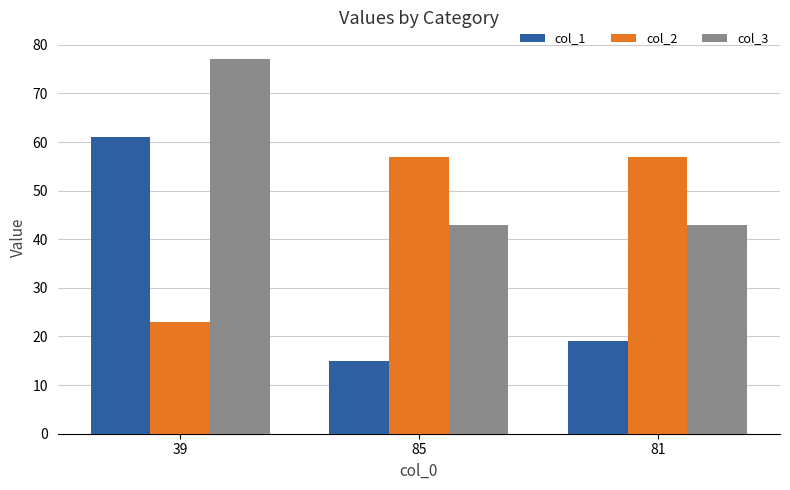

What is the spread (max minus min) of values at 85?

42